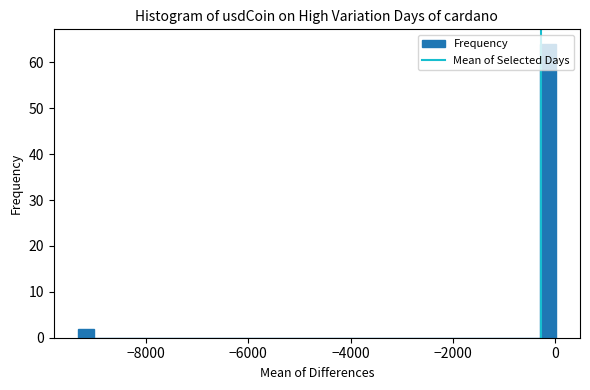

Read against the x-axis, roughly where is the centre of the tallest bar?

-200